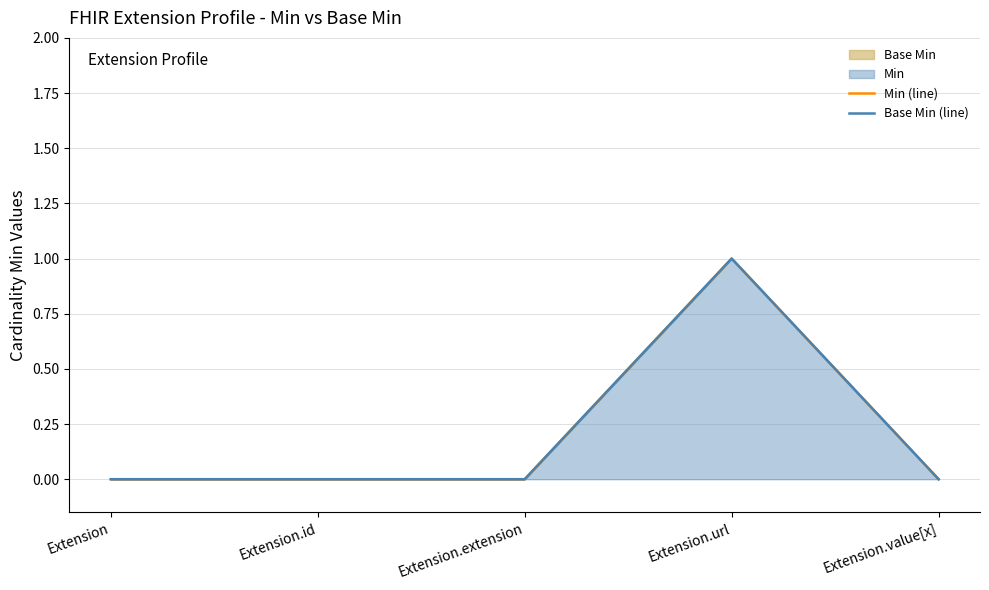

True or false: Base Min (line) and Min (line) intersect in this chart.

False